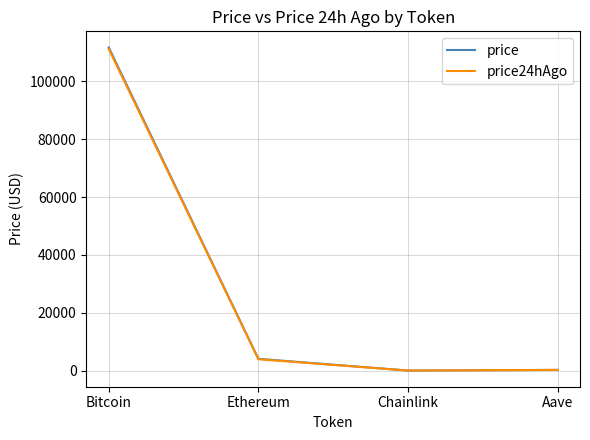

How many lines are shown in the chart?

2